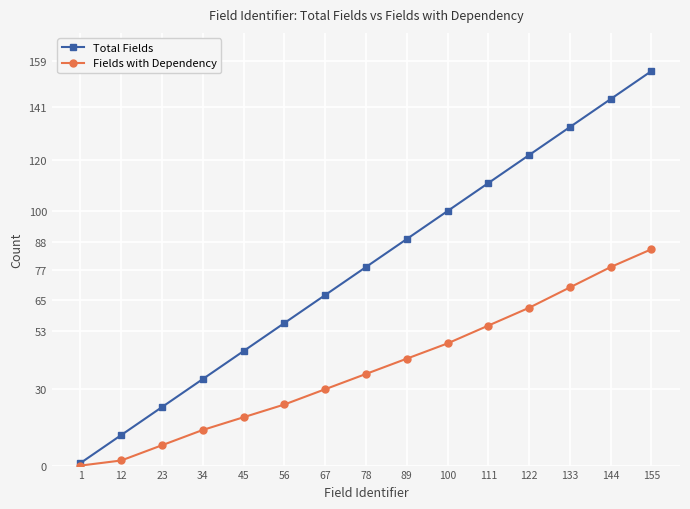

Is the value of Total Fields at 45 greater than the value of Fields with Dependency at 78?

Yes